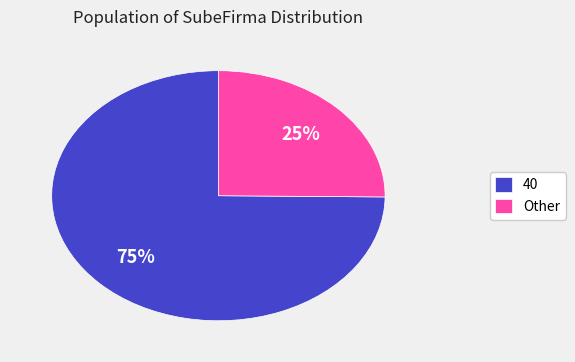

What is the largest slice in the pie chart?

40